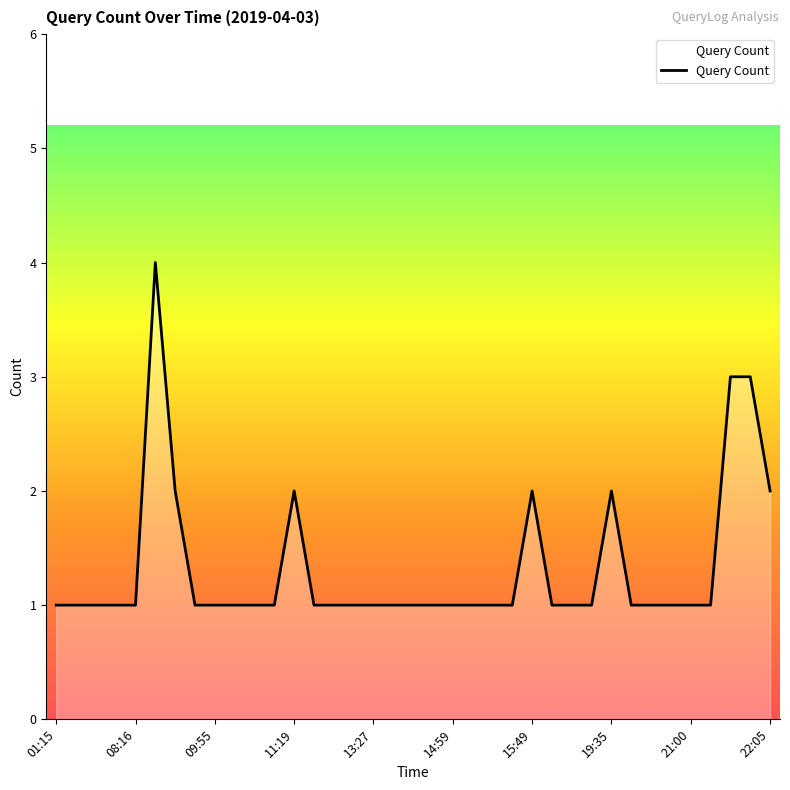

What is the difference between the maximum and minimum values?

3